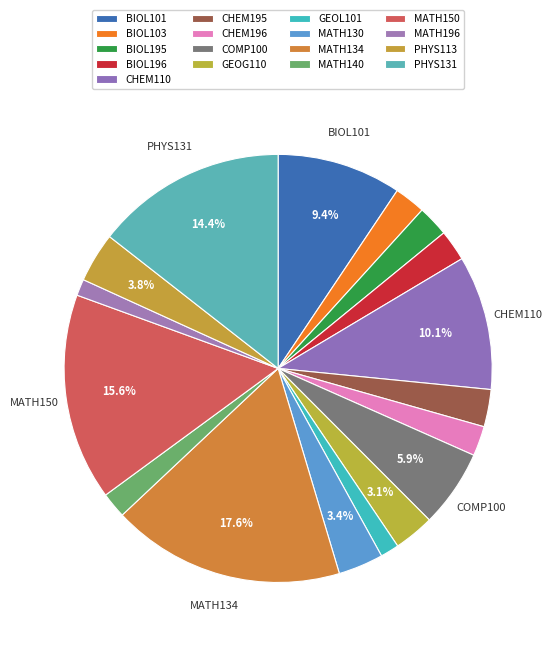

Count the number of slices in the pie.

17